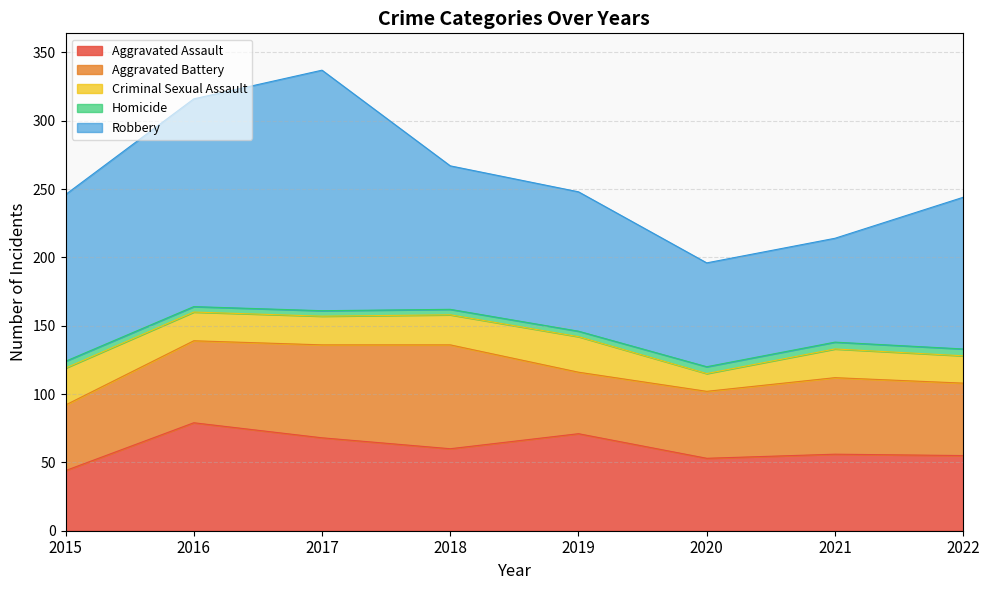

What is the value of the Homicide point at the 3rd from the left?

4